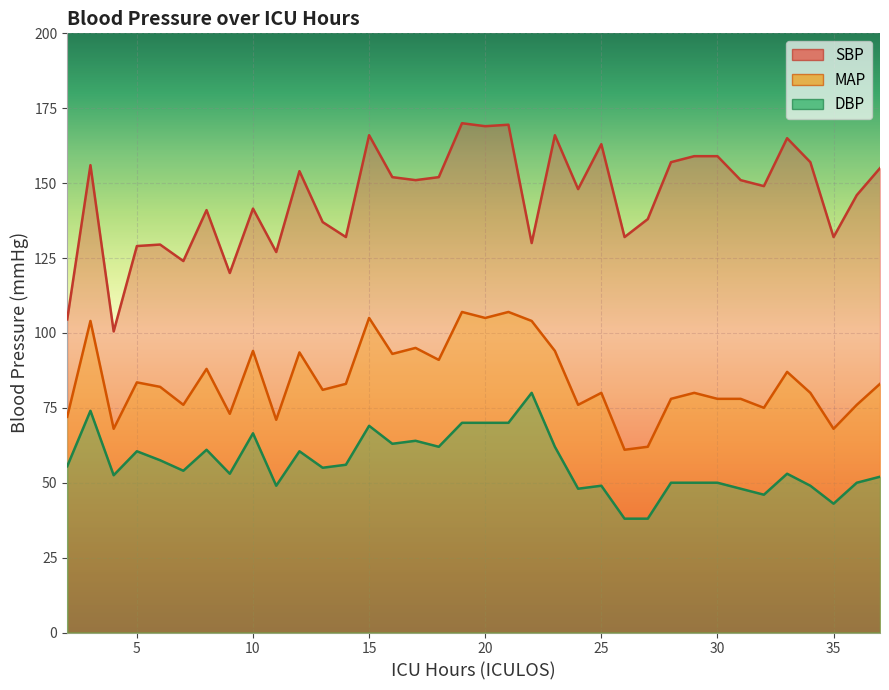

Where is the first local minimum for MAP?

4